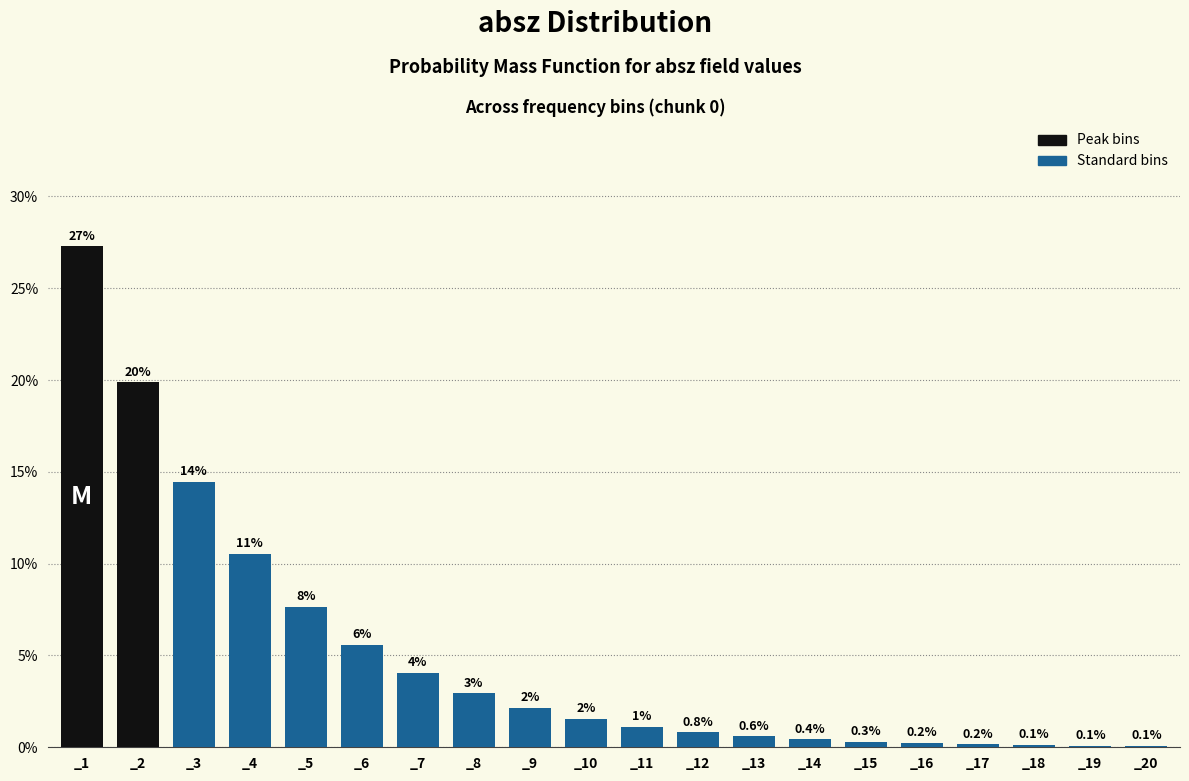

Where is the data nearest to the value 13?

_3